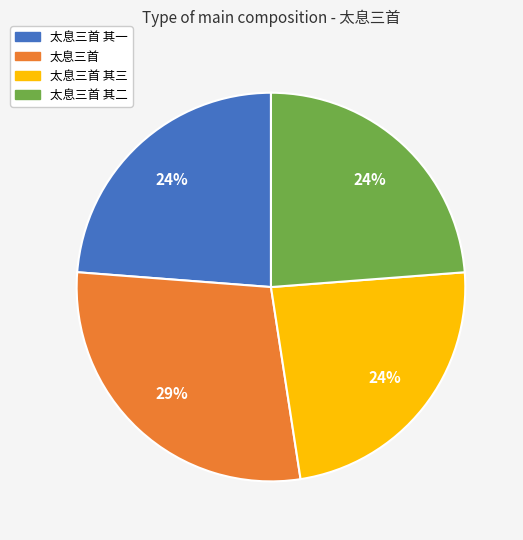

Is it true that 太息三首 is 29% of the pie?

True